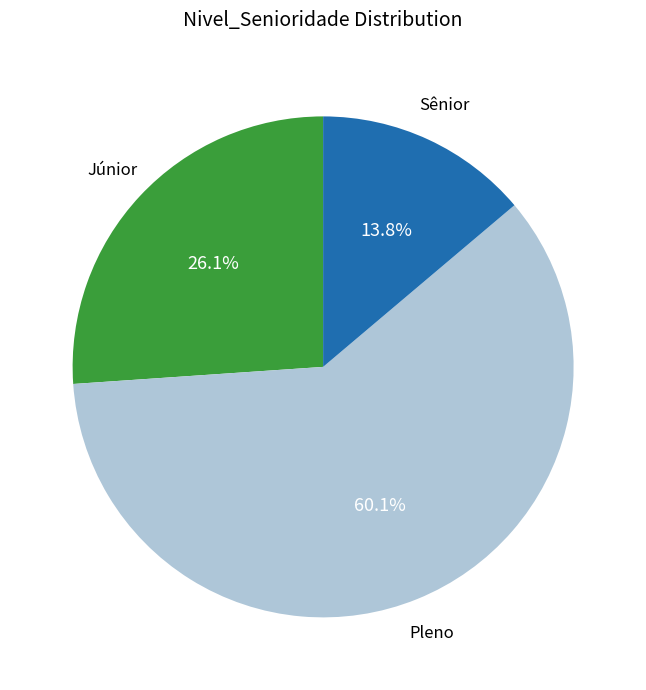

Is there any slice that represents more than half of the pie?

Yes